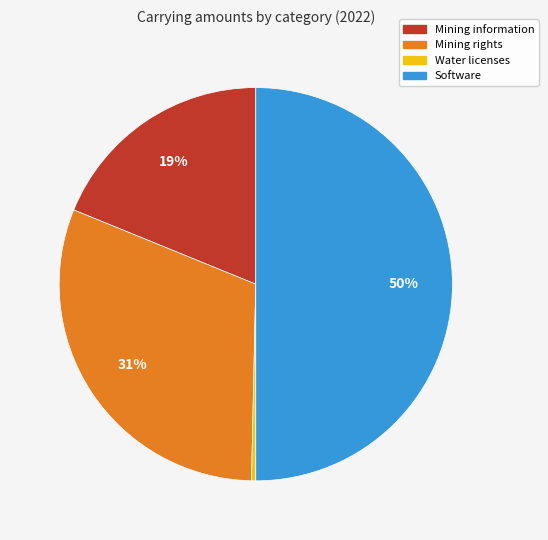

How many segments does this pie chart have?

4